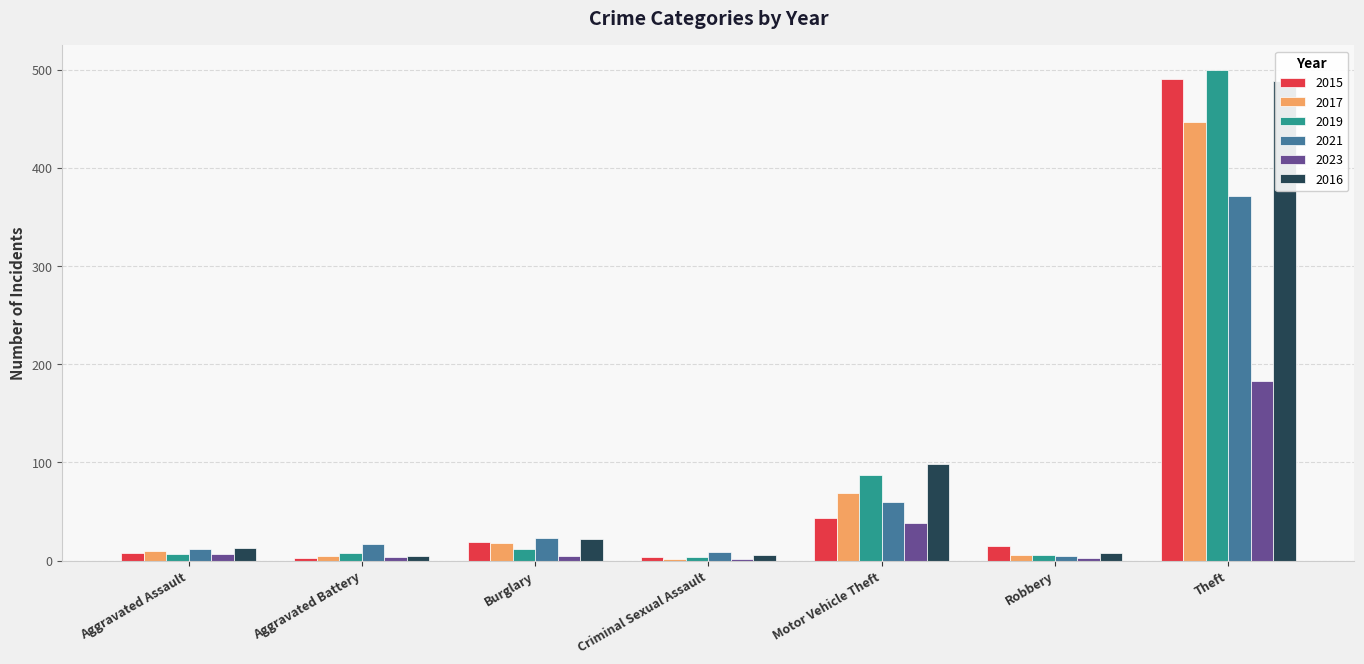

Which has a higher value, Aggravated Assault or Motor Vehicle Theft?

Motor Vehicle Theft